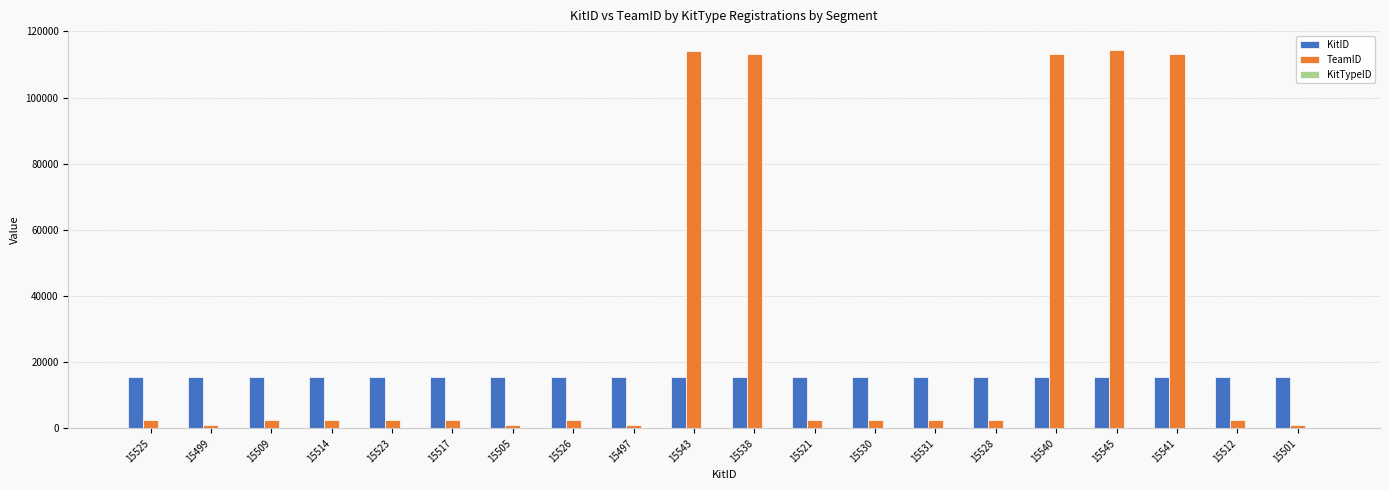

Rank the series by their maximum value, from lowest to highest.

KitID, TeamID